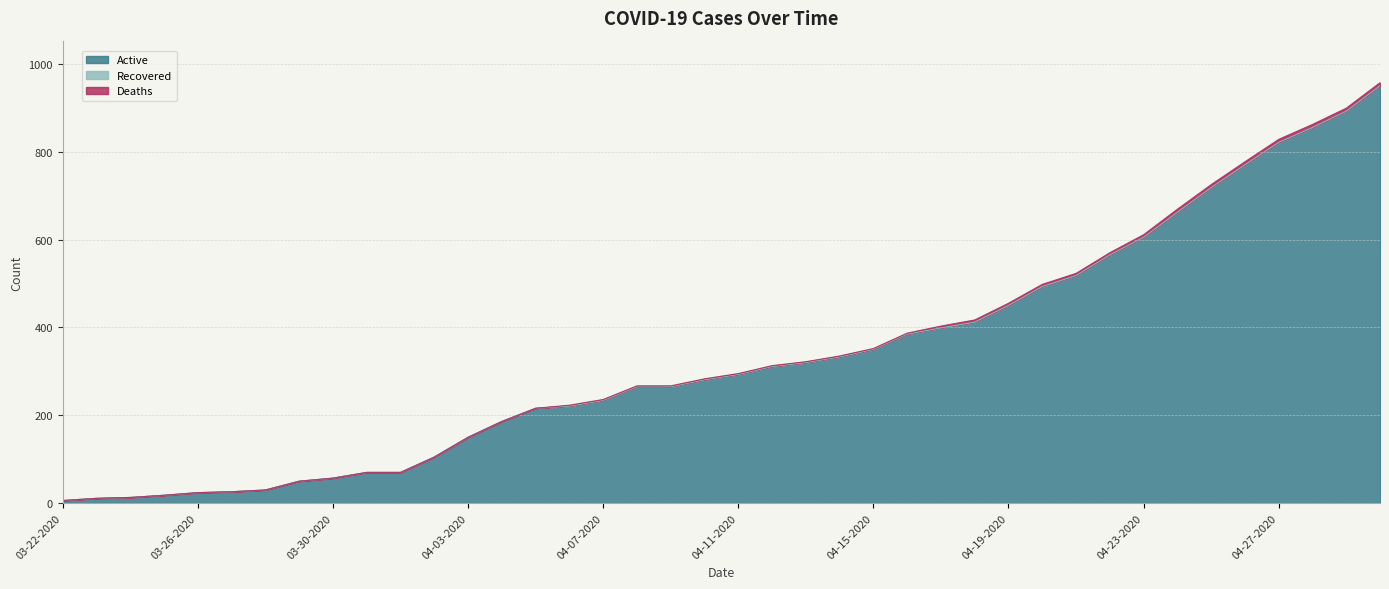

What is the label of the 1st point from the left?

03-22-2020